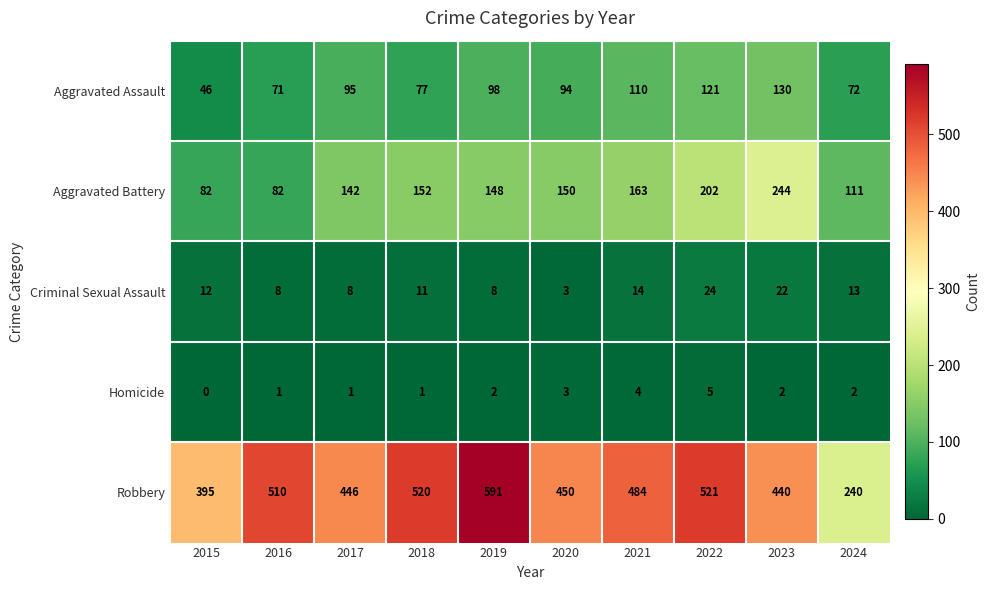

Count the number of data series in this chart.

5